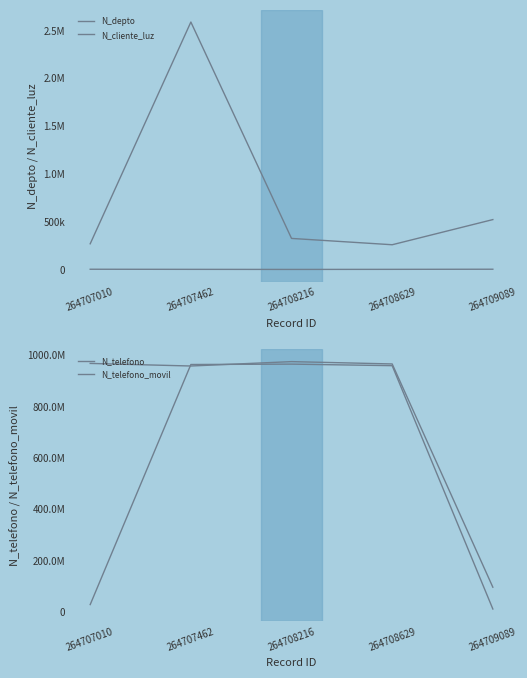

How many lines are shown in the chart?

4